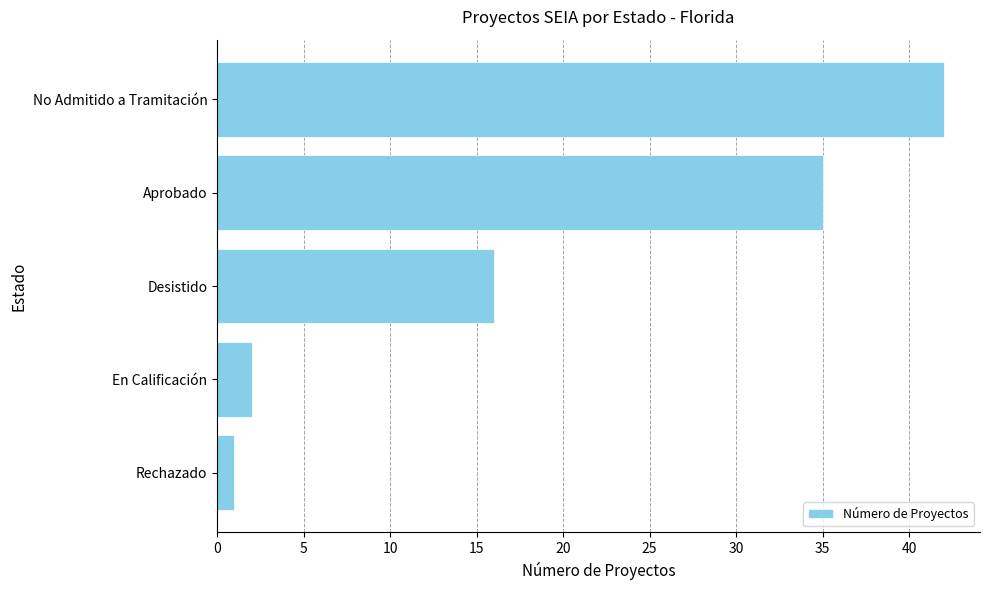

Rank the categories by value from lowest to highest.

Rechazado, En Calificación, Desistido, Aprobado, No Admitido a Tramitación